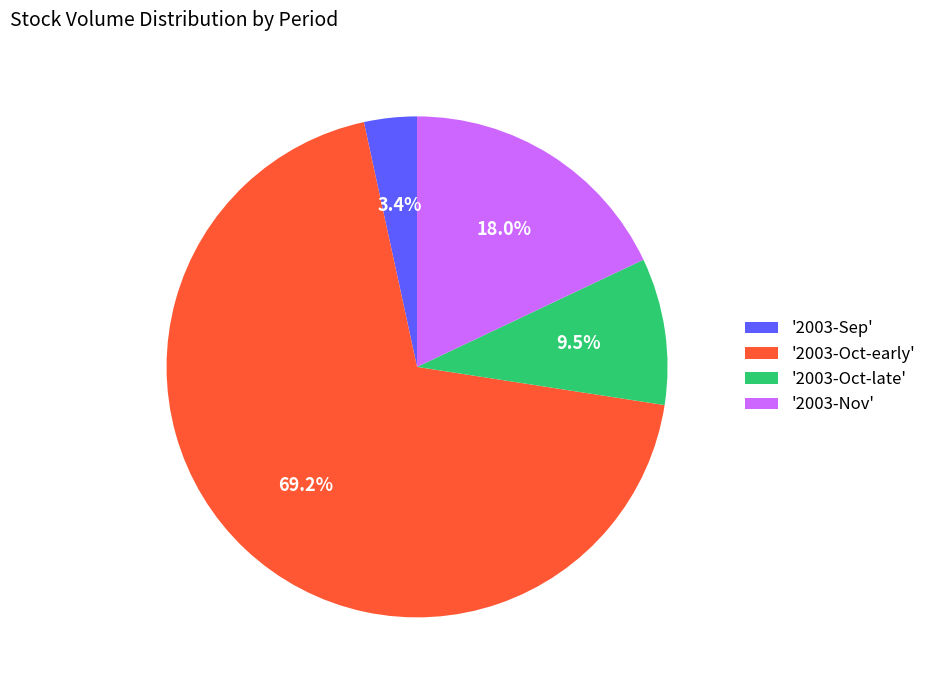

How many segments does this pie chart have?

4